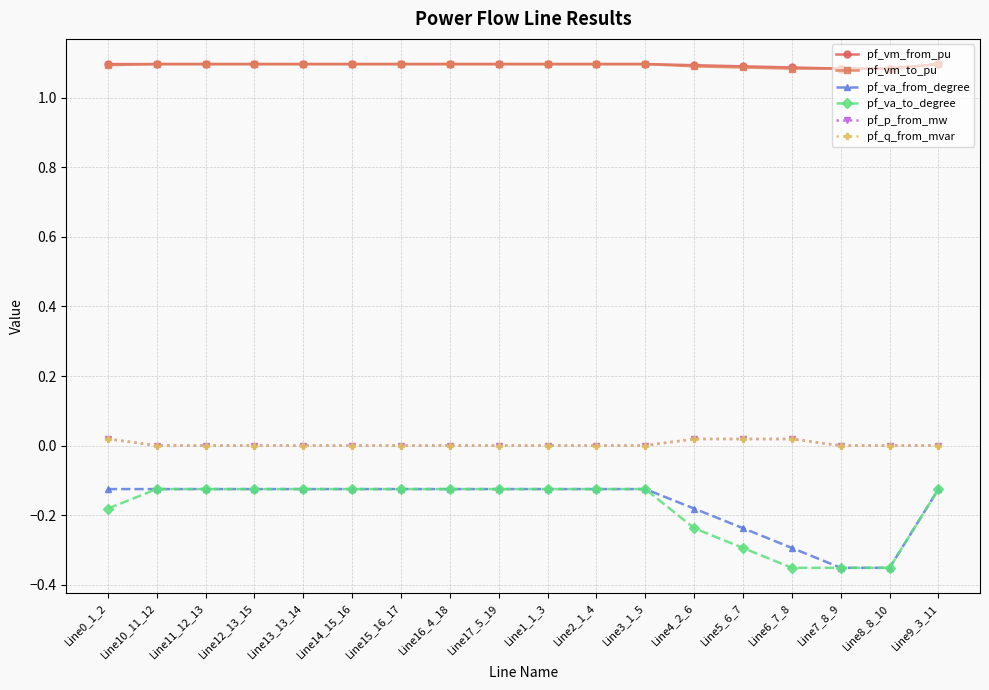

True or false: pf_vm_to_pu has a value of 1.1 at Line12_13_15.

True